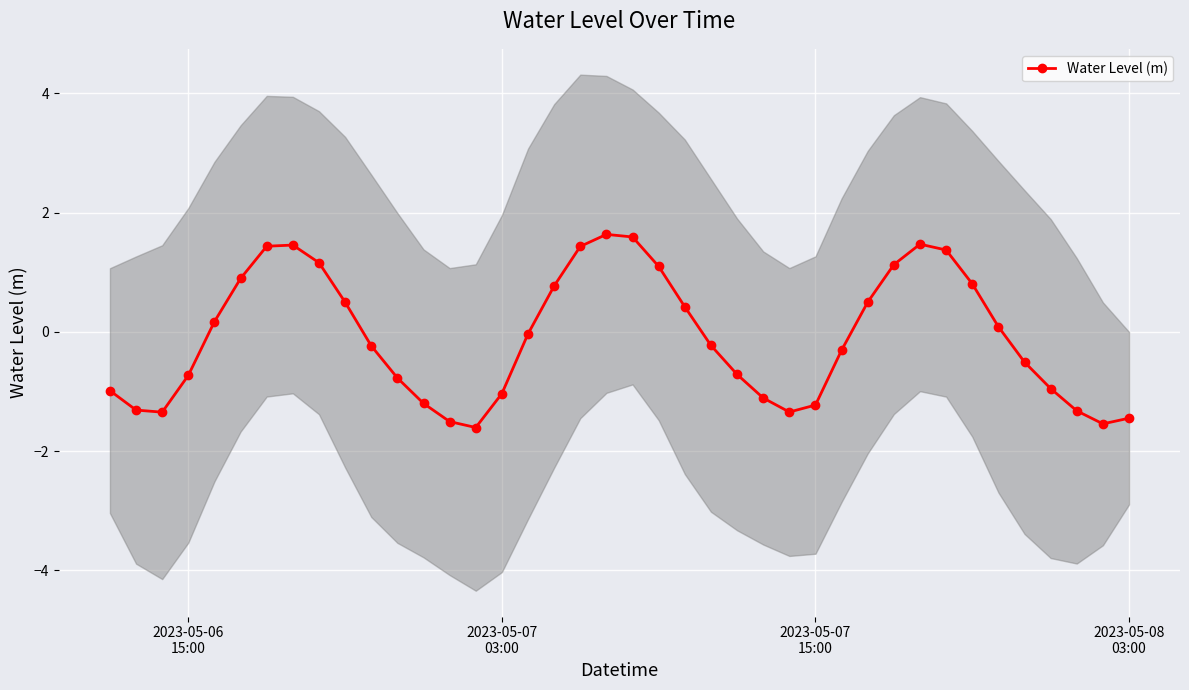

How many values are above zero?

18